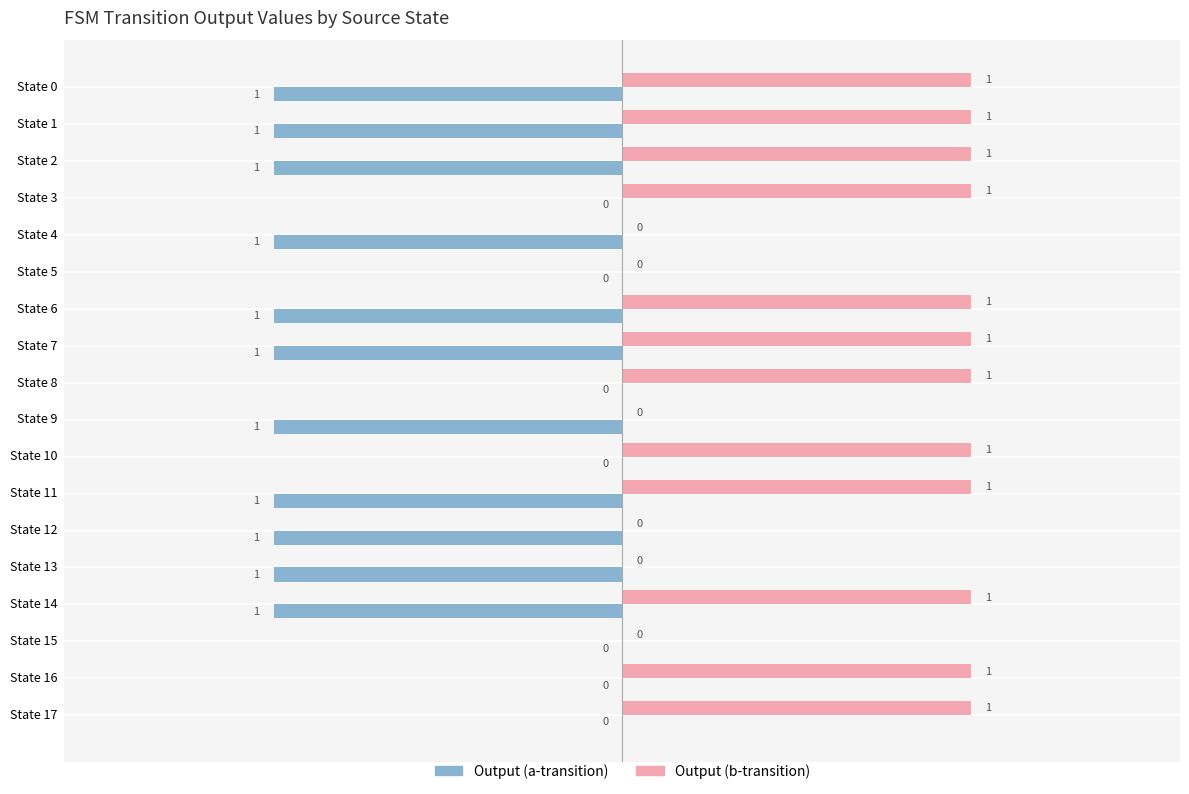

Is it true that Output (a-transition) equals -1 at State 4?

True